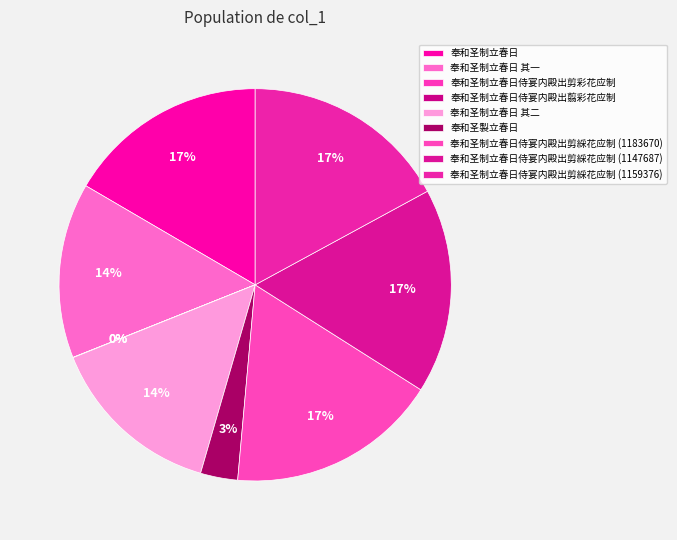

To the nearest percent, what percentage of the pie is 奉和圣制立春日?

17%